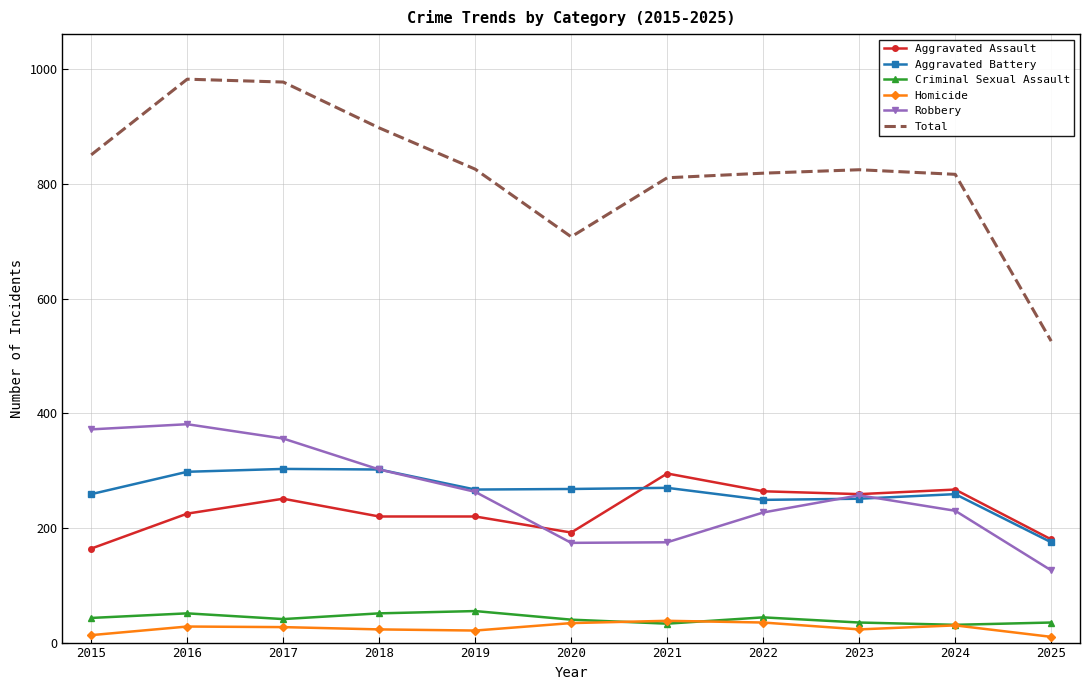

True or false: Aggravated Battery and Homicide cross at least once.

False